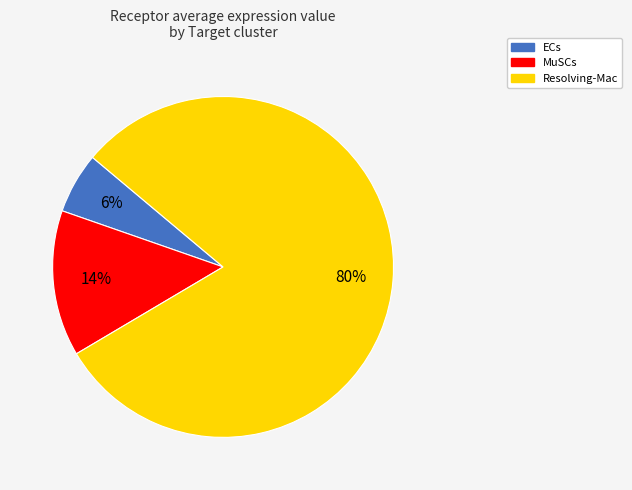

Is there any slice that represents more than half of the pie?

Yes